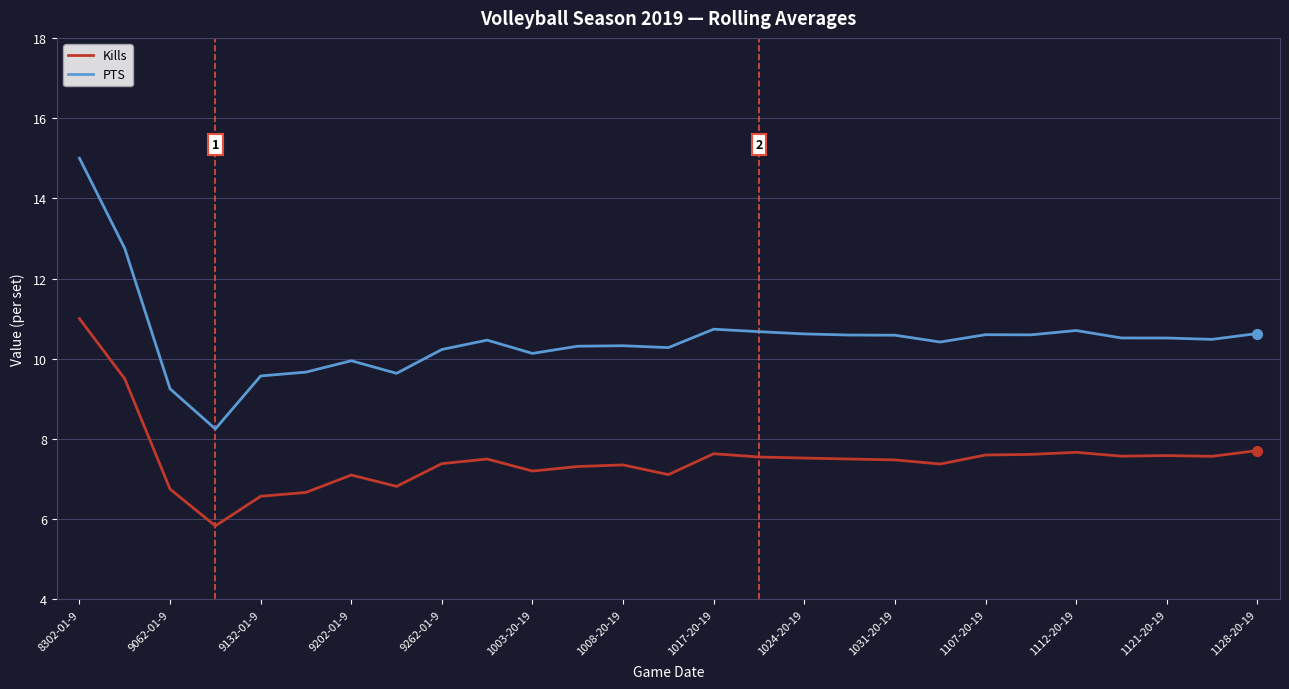

List the series in order of their overall mean, lowest first.

Kills, PTS